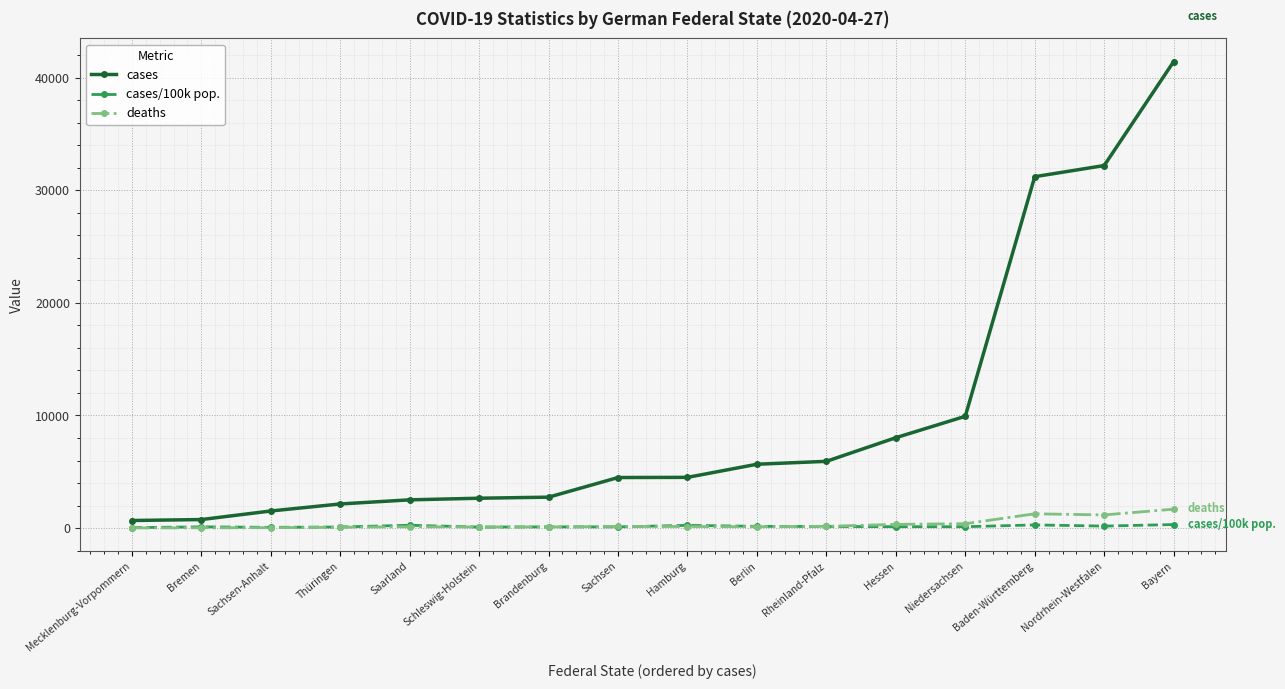

At which label does deaths first exceed 142?

Sachsen